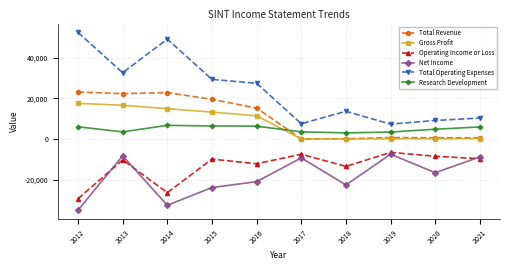

What is the difference between the maximum and minimum values in the Total Revenue series?

23100